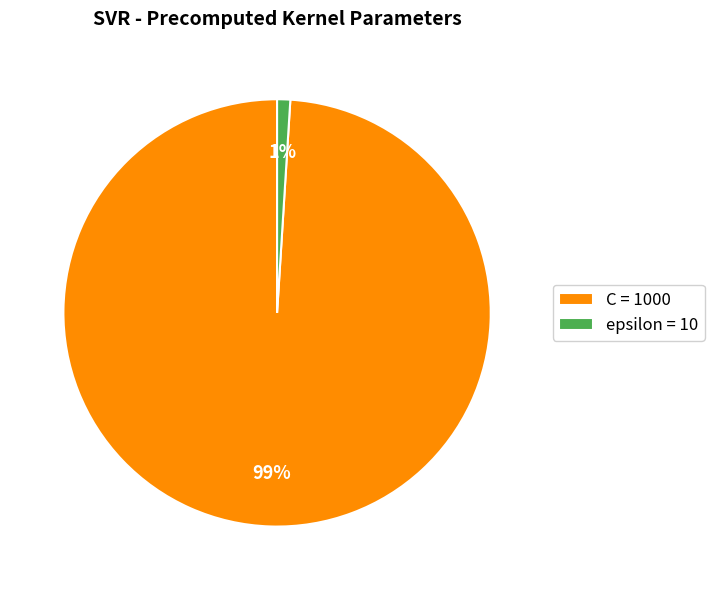

Does epsilon represent more than half of the total?

No